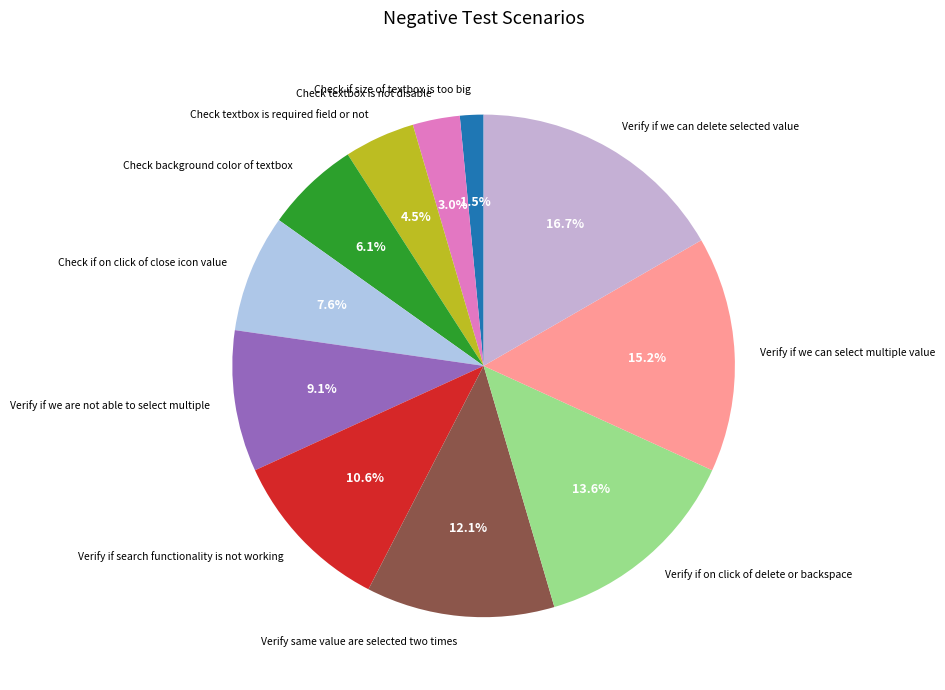

Is there a majority slice in this chart?

No